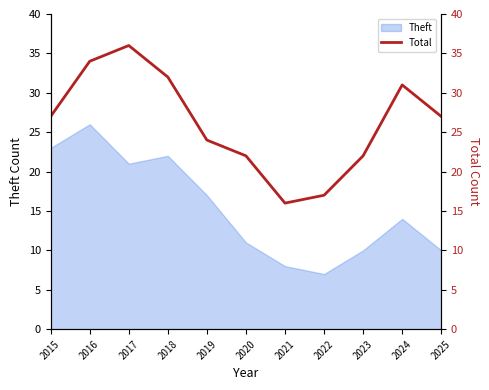

What is the minimum value for Theft?

7